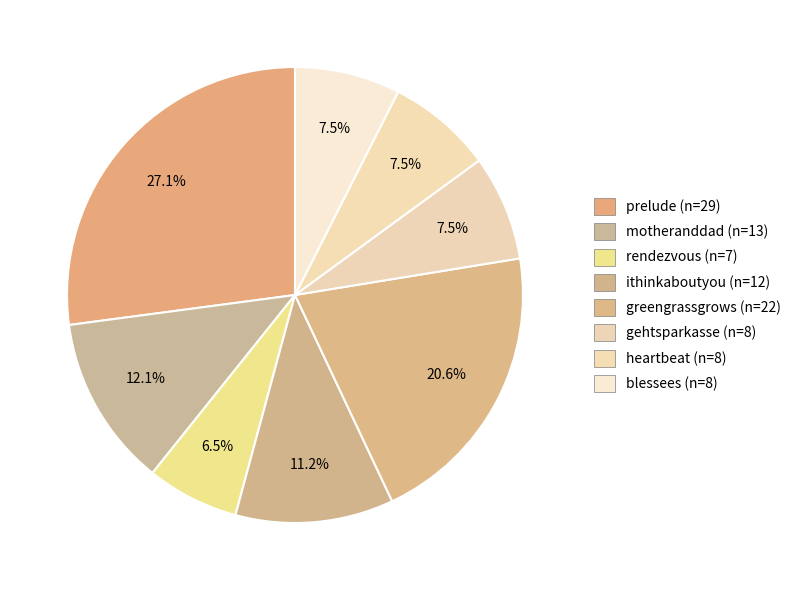

To the nearest percent, what portion does rendezvous represent?

7%